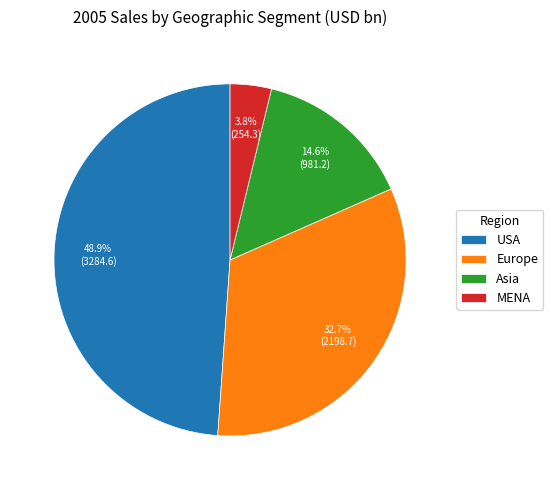

Is the sum of Asia and Europe greater than half?

No